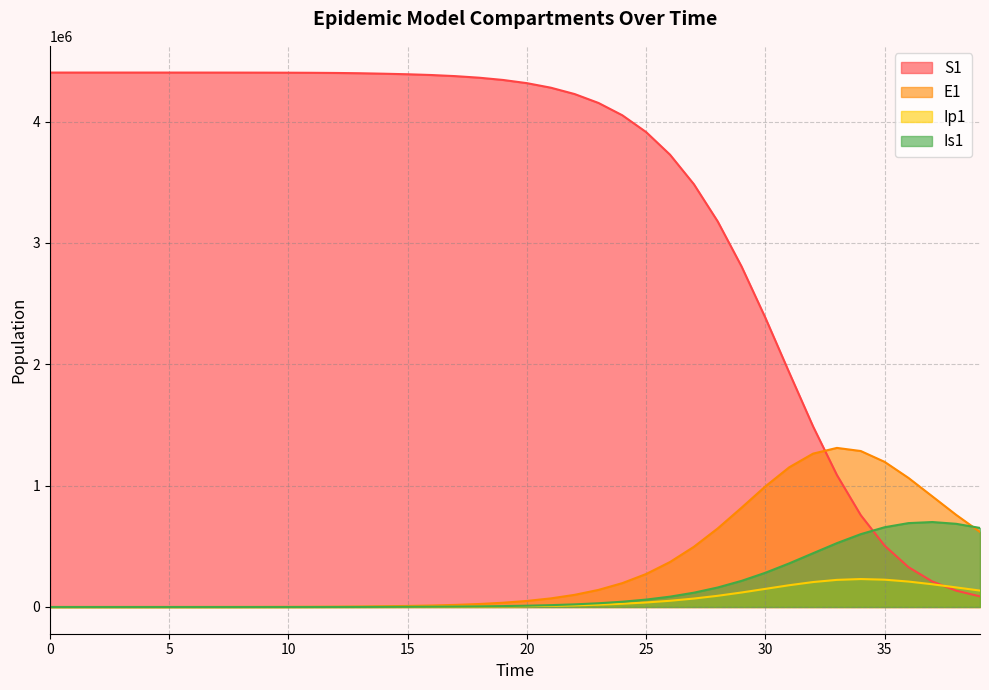

What is the sum of the E1 values at 33 and 20?

1360867.0